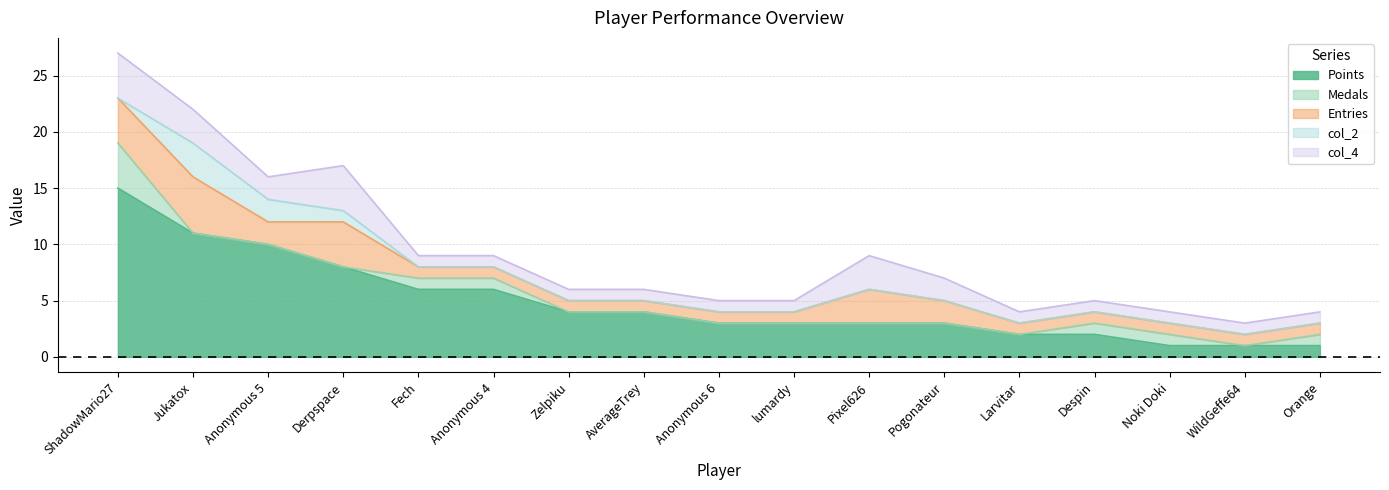

How many data points in col_2 are above 0?

3